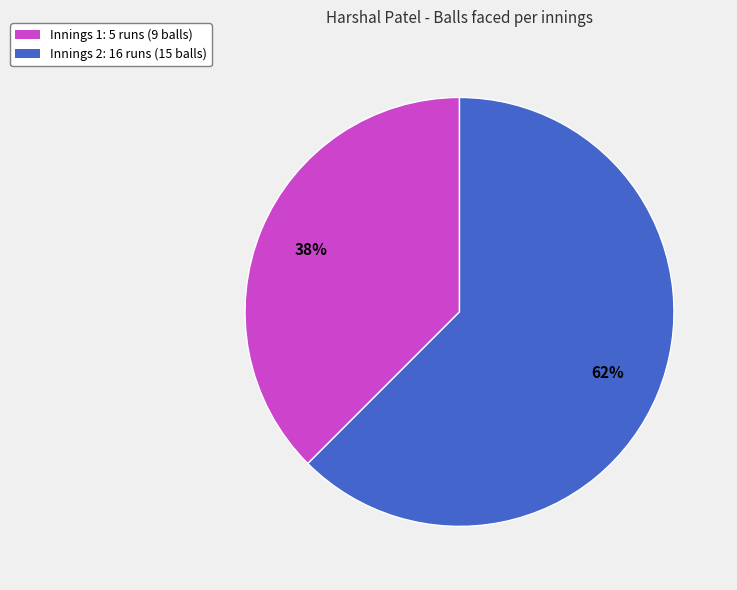

To the nearest percent, what is the average slice percentage?

50%